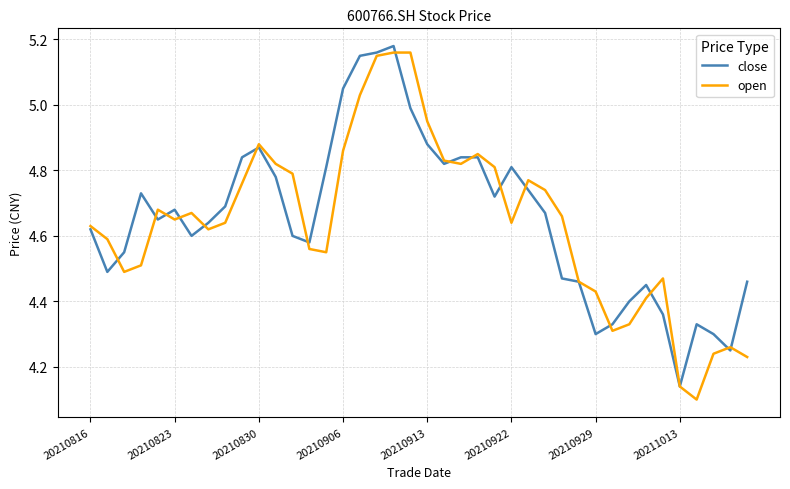

Rank the series by their average value, from lowest to highest.

open, close